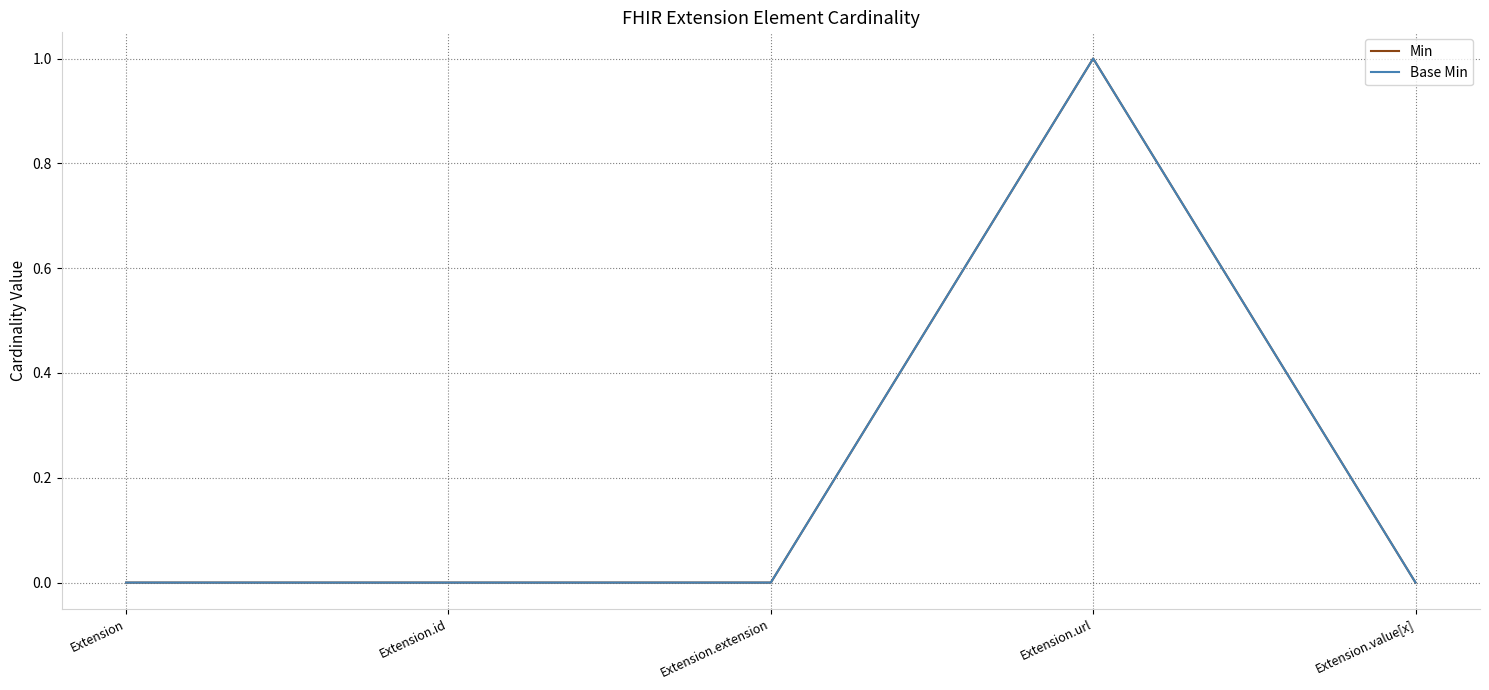

Which series changed the most between Extension.id and Extension.url?

Min